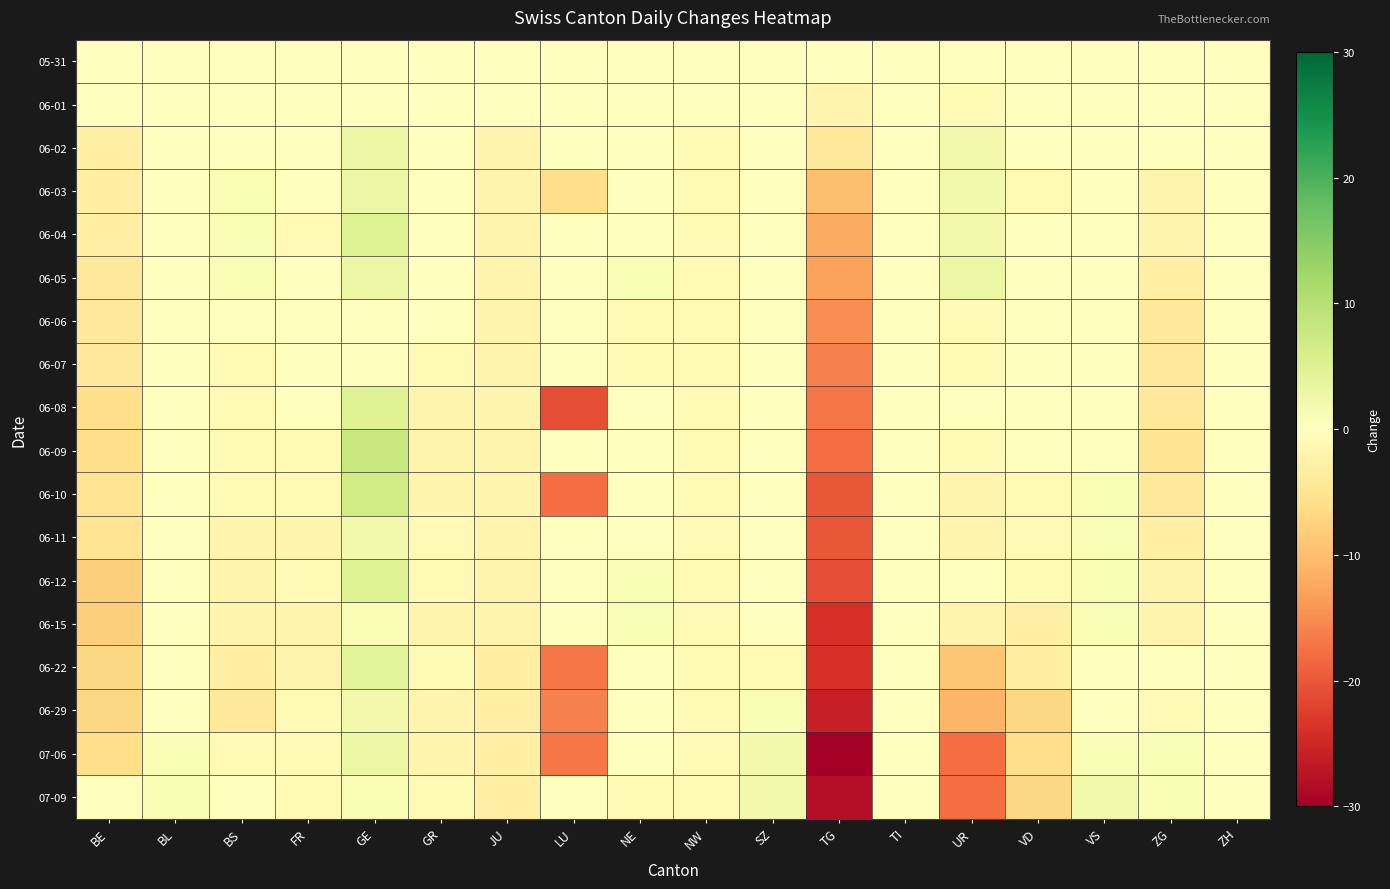

List the series in order of their peak value, highest first.

06-09, 06-10, 06-04, 06-08, 06-12, 06-22, 06-02, 06-03, 06-05, 07-06, 06-11, 06-29, 07-09, 06-15, 05-31, 06-01, 06-06, 06-07